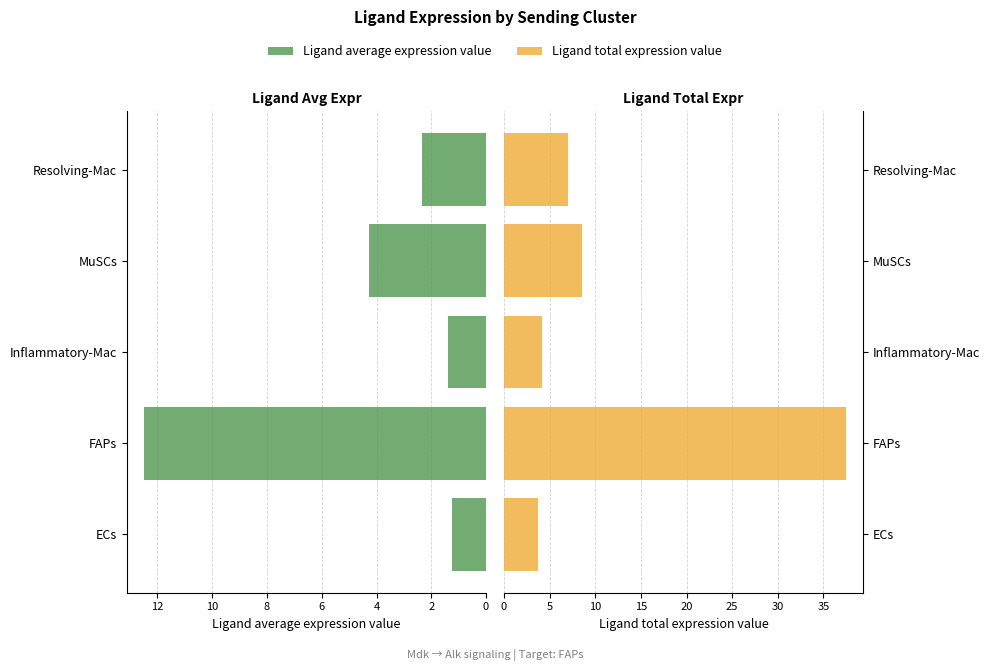

What is the greatest value displayed?

37.5